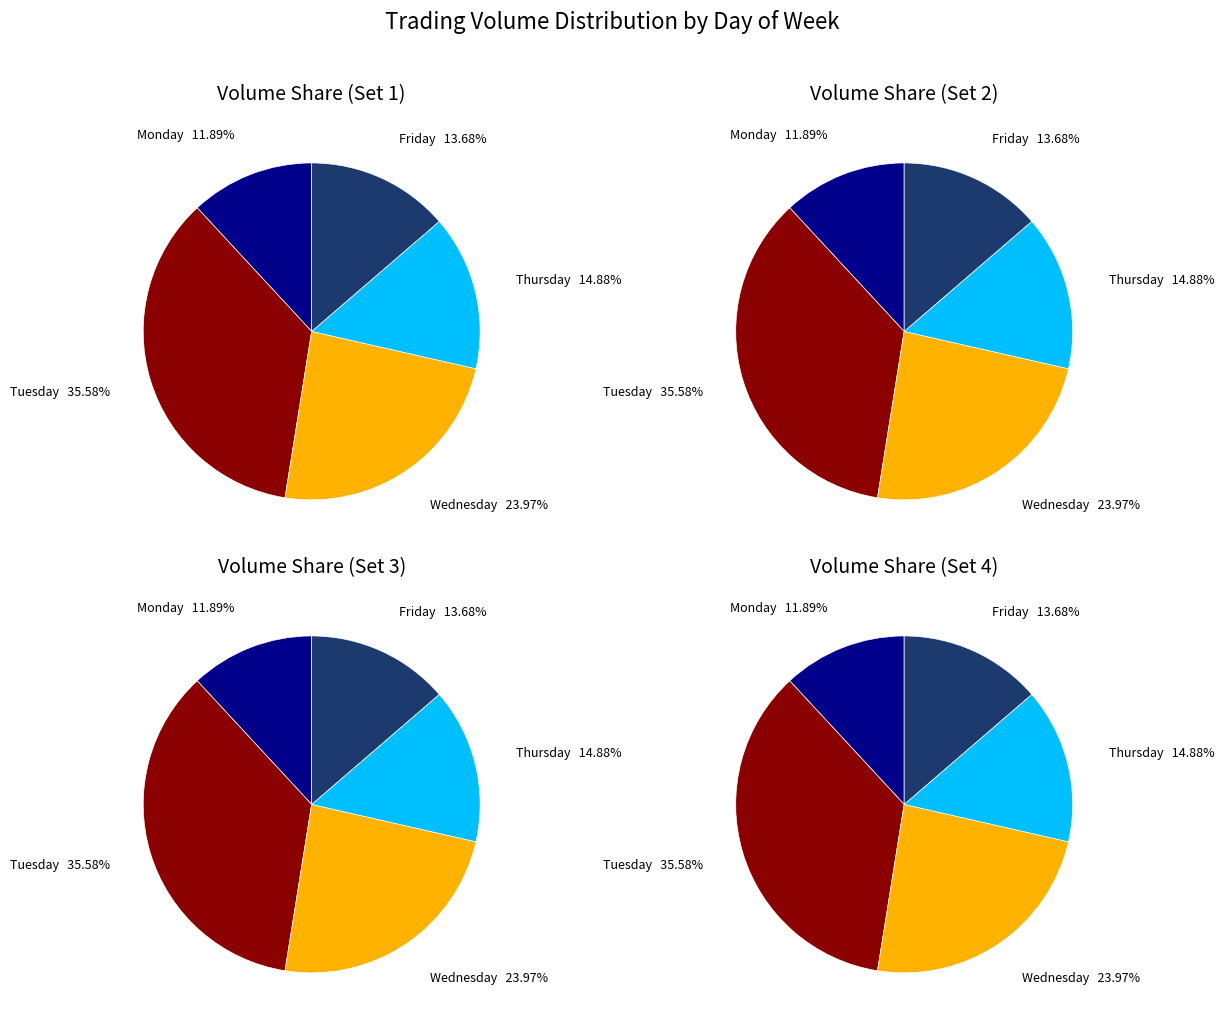

Is it true that Wednesday is 21% of the pie?

False